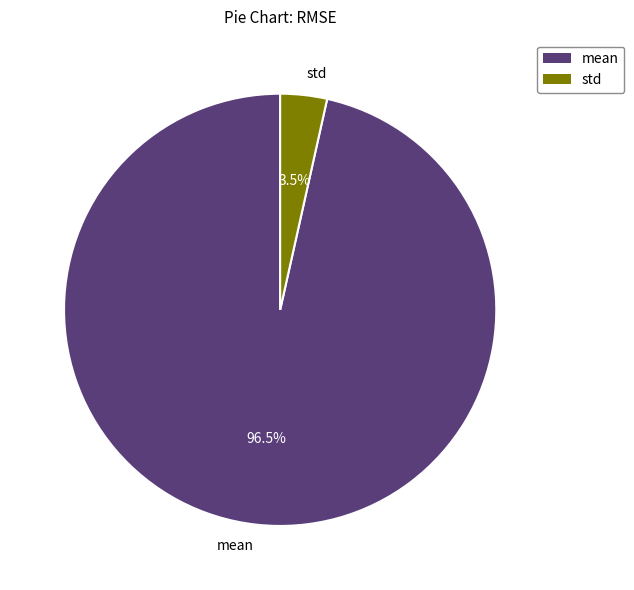

Between std and mean, which is larger?

mean